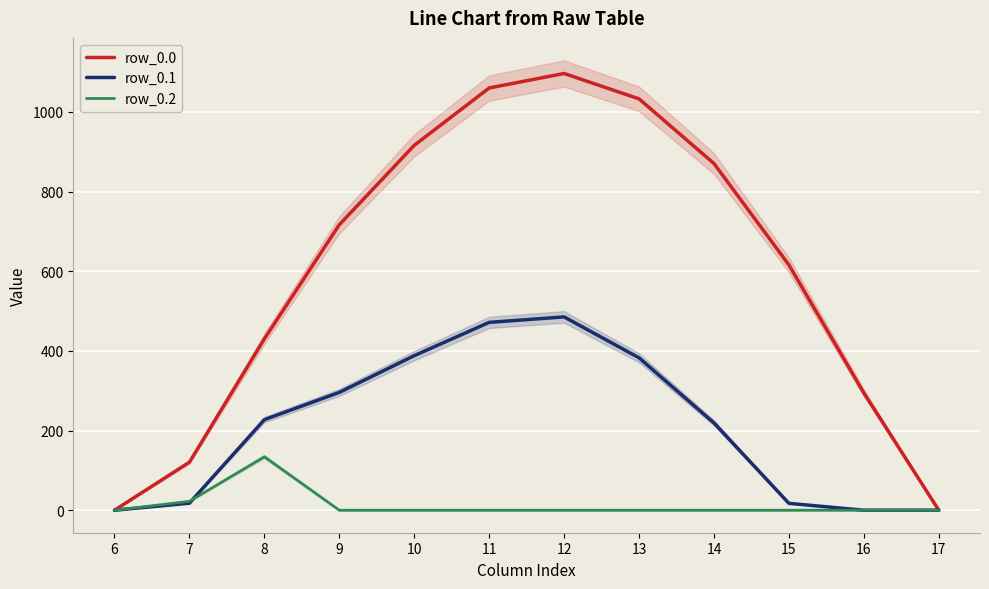

What is the difference between the second highest and second lowest values in the row_0.0 series?

1060.3